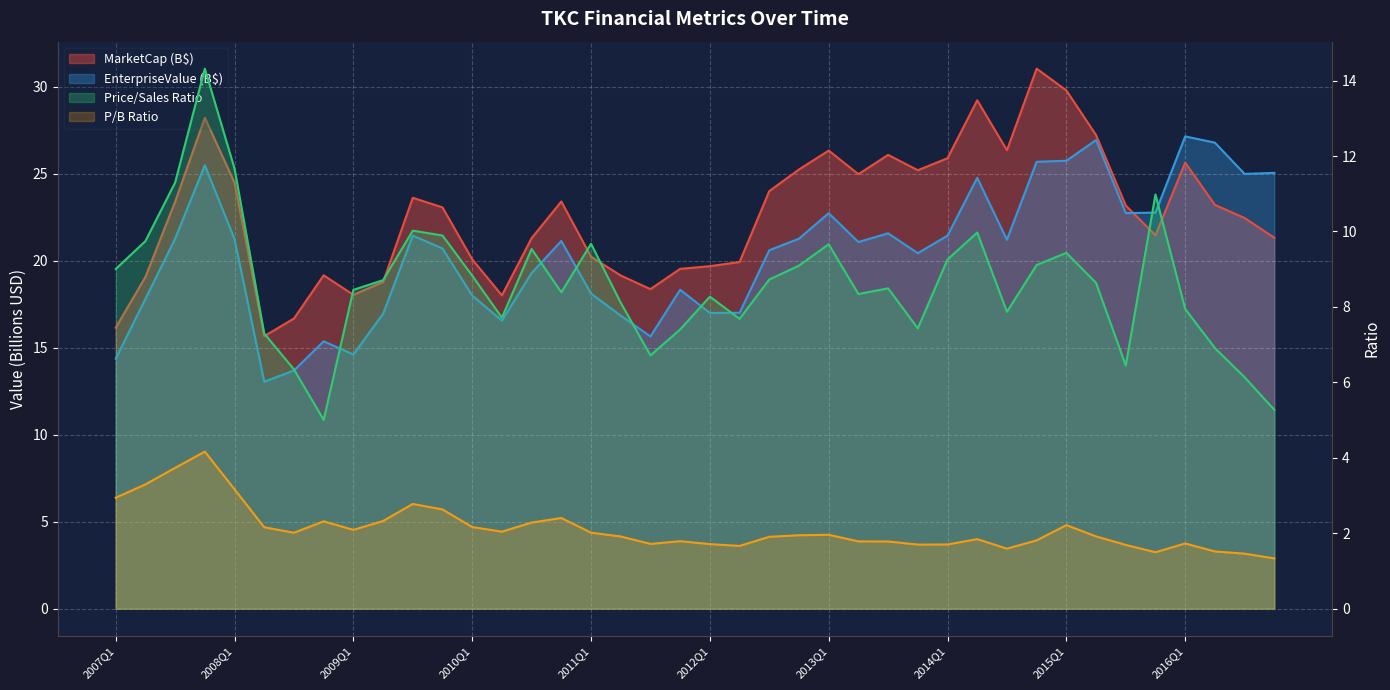

In priceToSalesRatio, how many points are higher than both neighbors (excluding endpoints)?

10